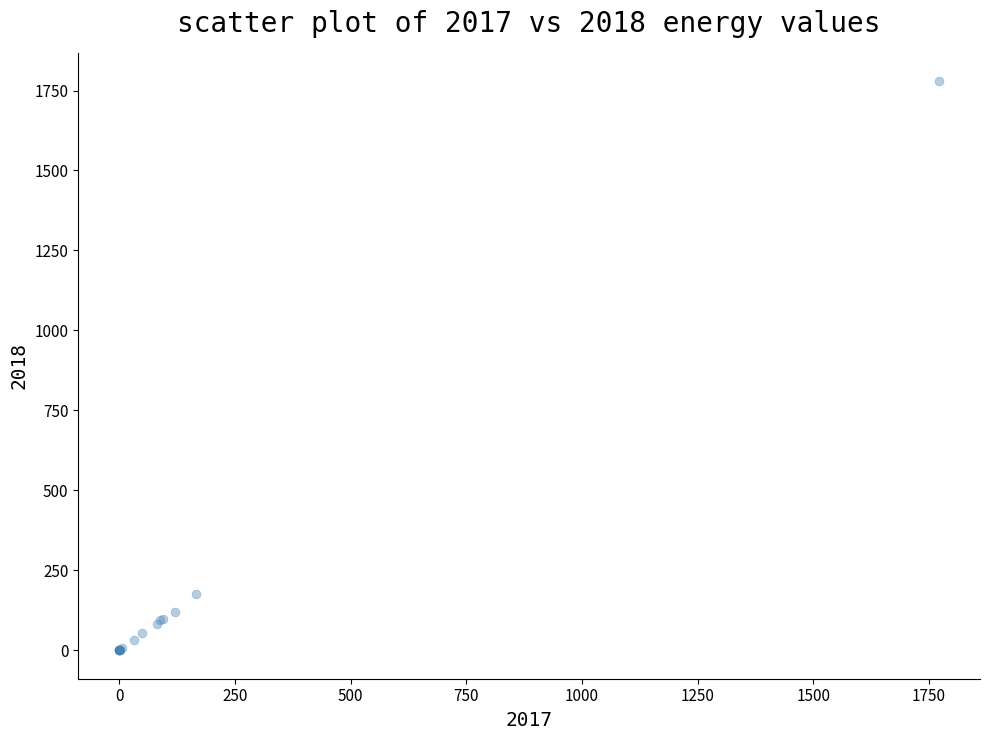

What Y value in the scatter plot is closest to 889?

175.5